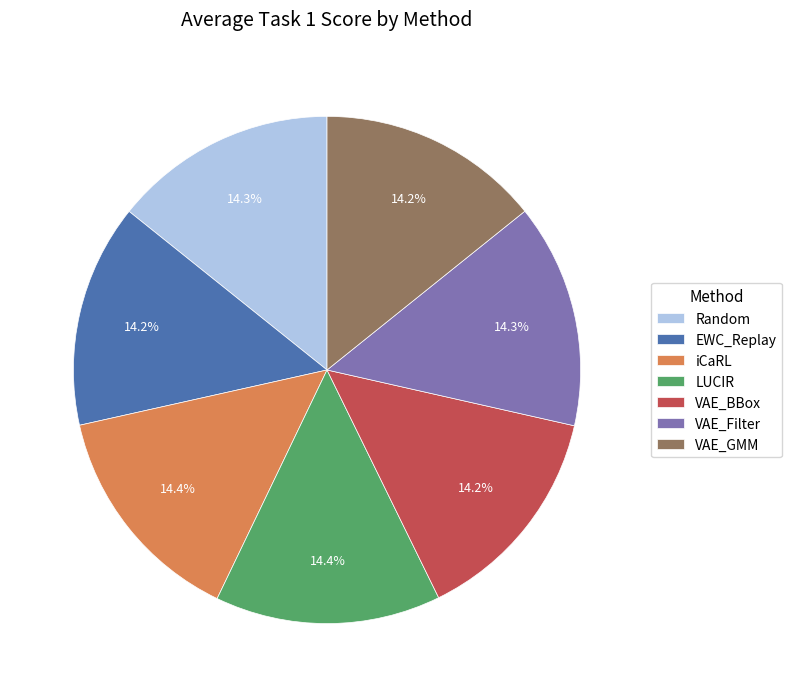

To the nearest percent, what is the average slice percentage?

14%